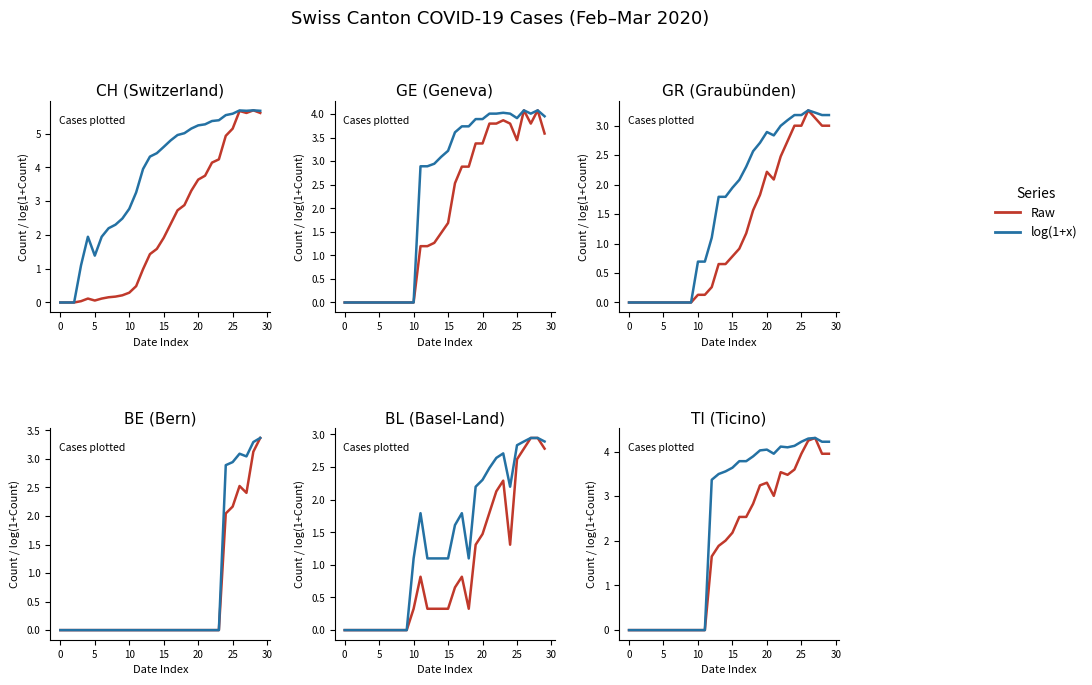

At which category is the sum across all series the highest?

27